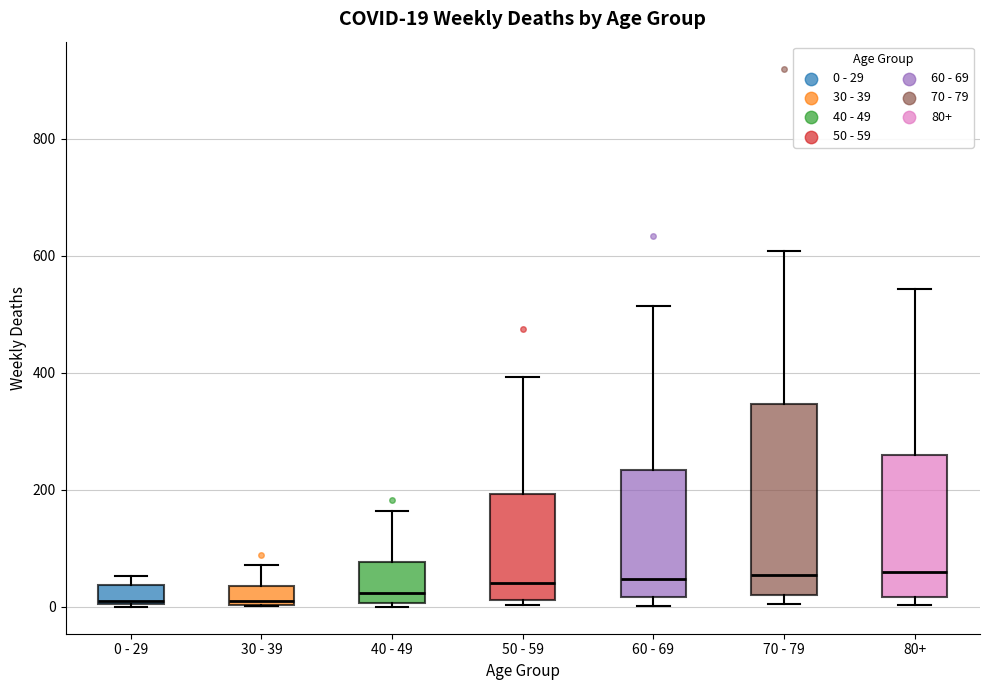

Which box is the tallest, from its lower edge to its upper edge?

70 - 79